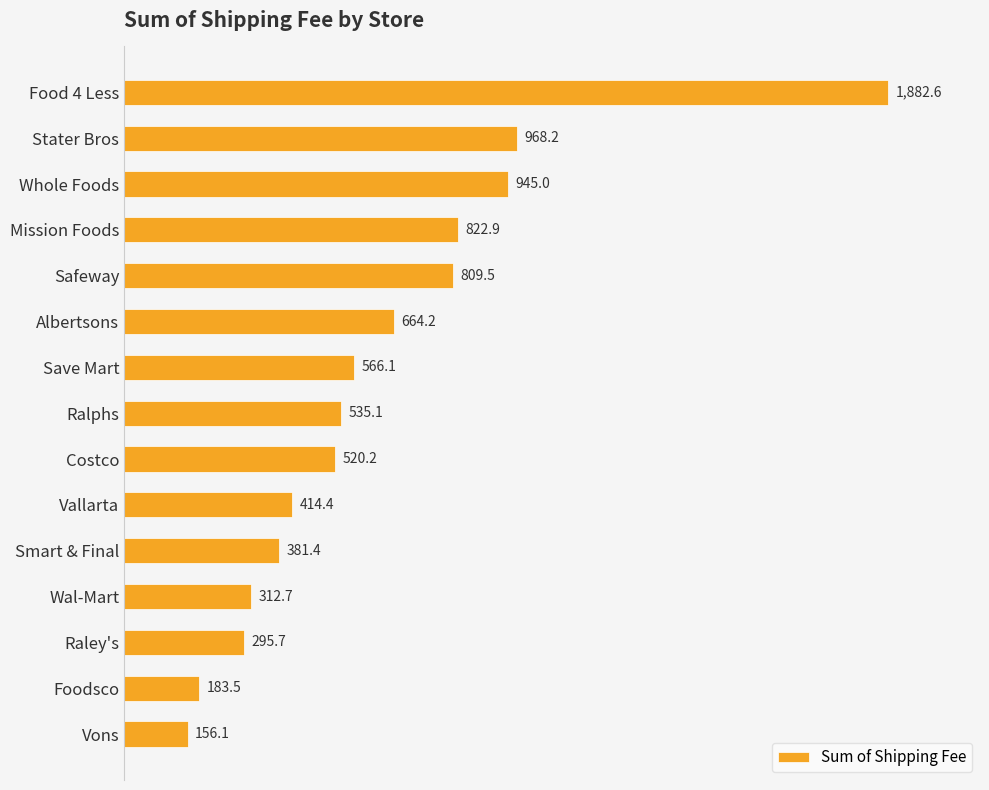

Is it true that the value at Wal-Mart is 488.2?

False